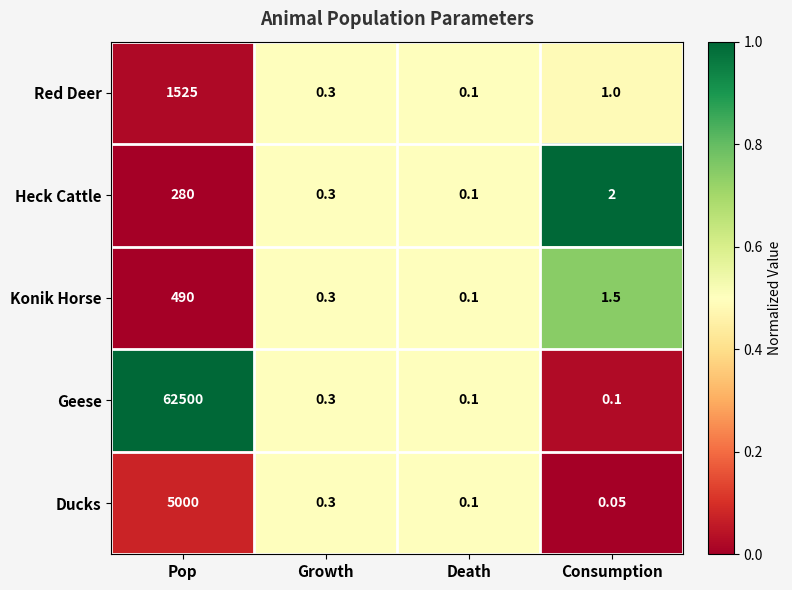

Rank the series by their maximum value, from lowest to highest.

Heck Cattle, Konik Horse, Red Deer, Ducks, Geese